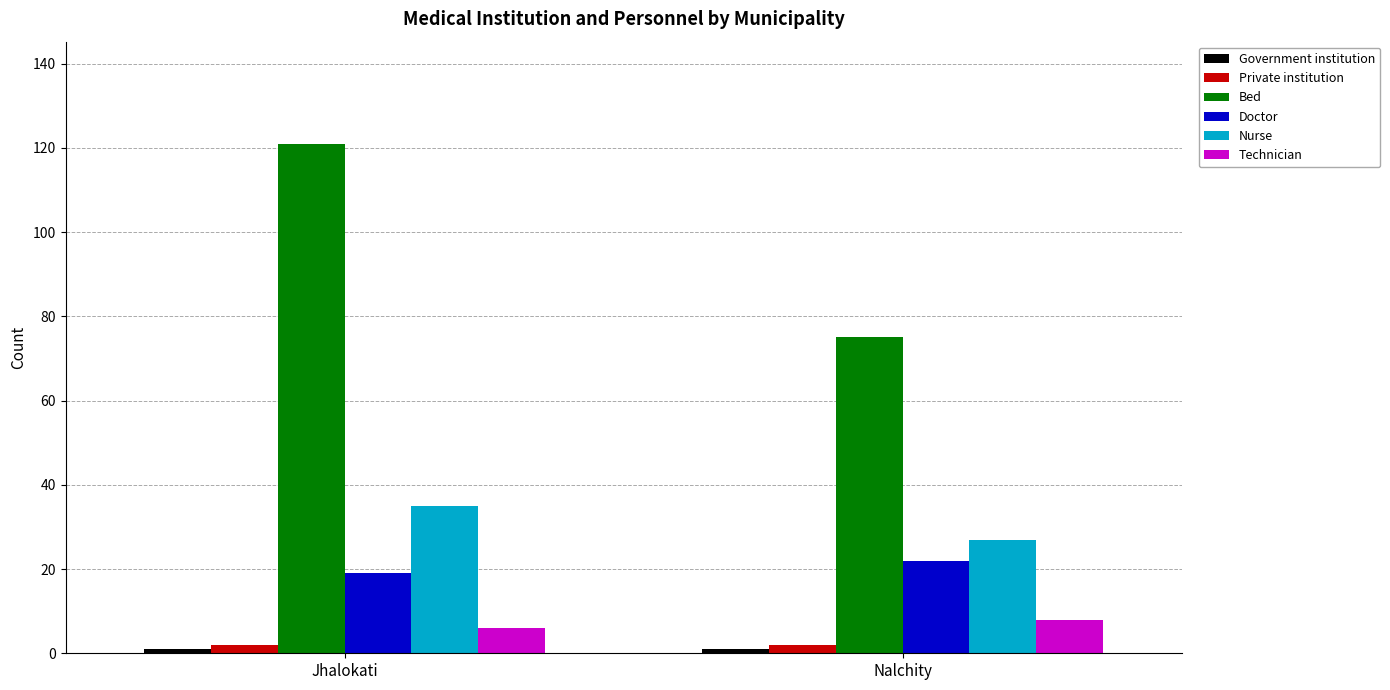

At which category is the sum across all series the highest?

Jhalokati